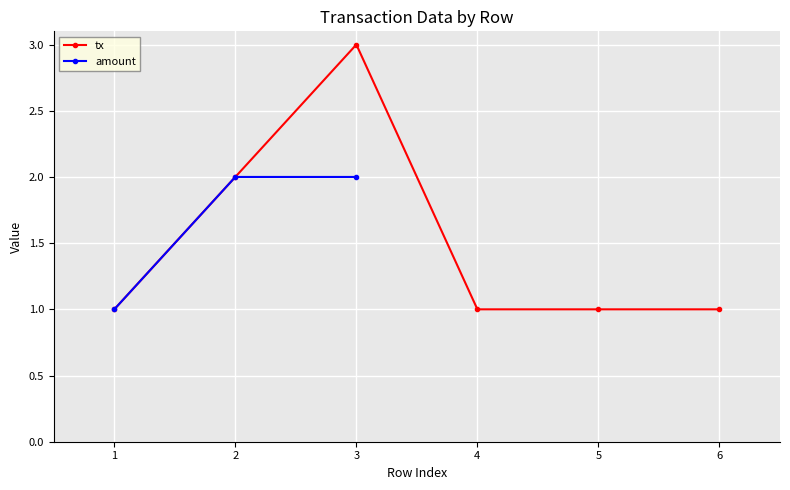

What is the maximum value for tx?

3